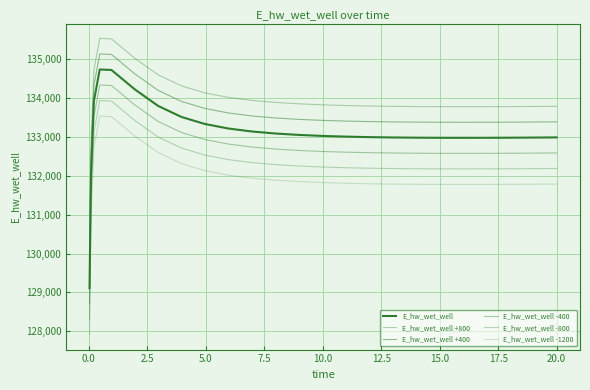

Is this an area chart (filled region under the line)?

No